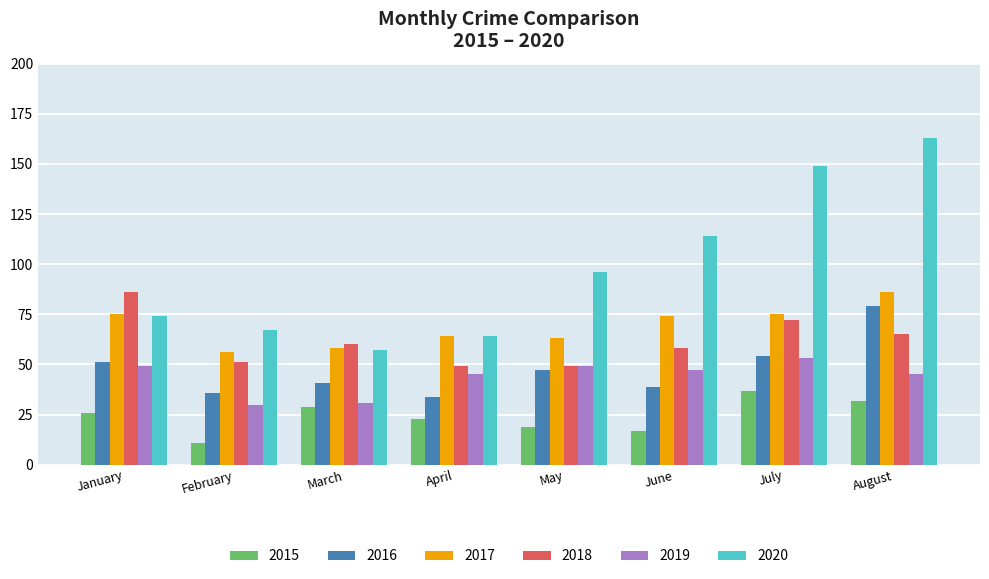

What is the value of the 2017 bar at the 8th from the left?

86